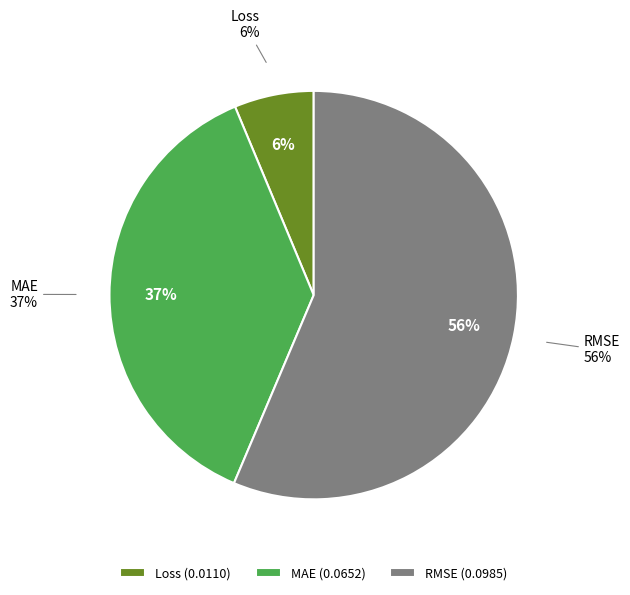

Is it true that Loss is 1% of the pie?

False